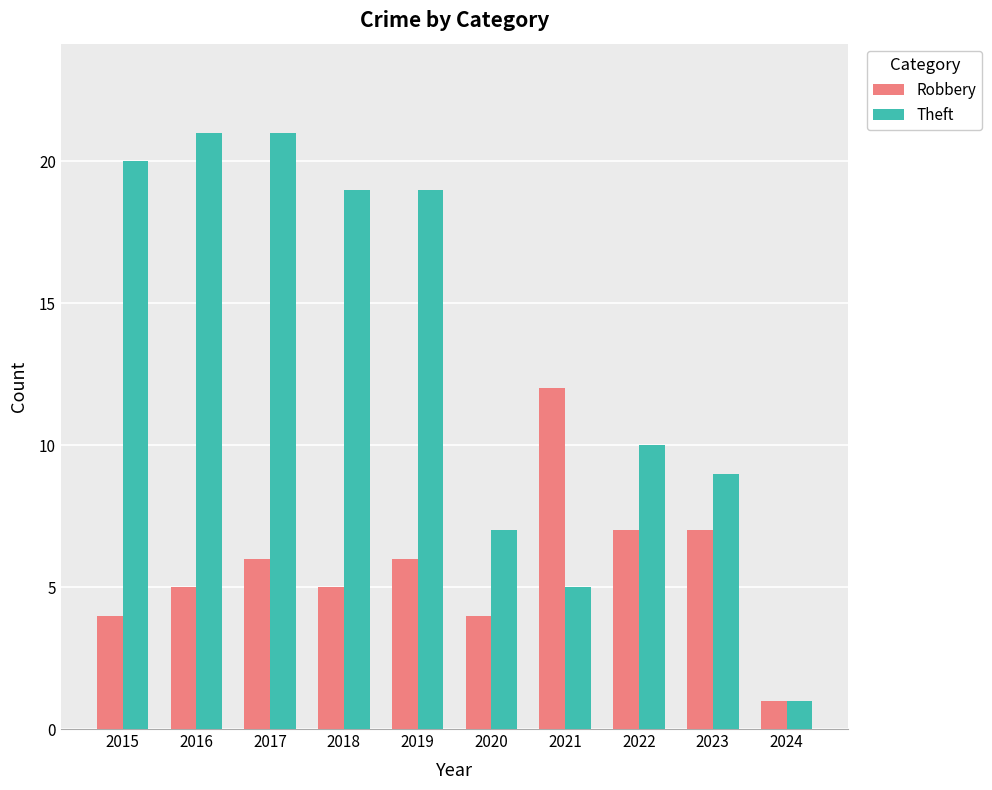

How many bars are there in each group?

2